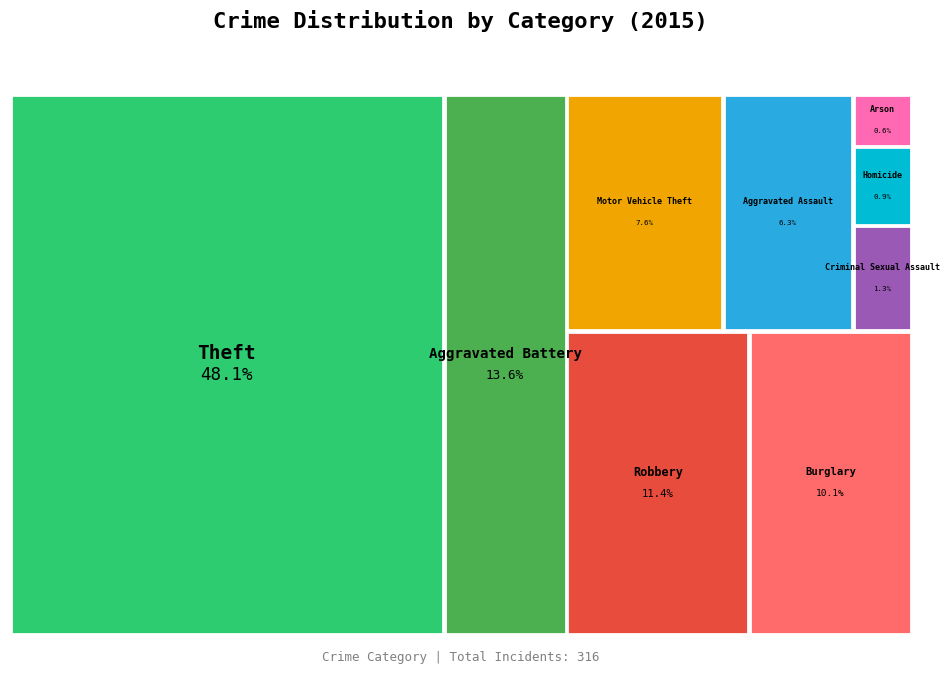

True or false: Robbery accounts for 2% of the total.

False